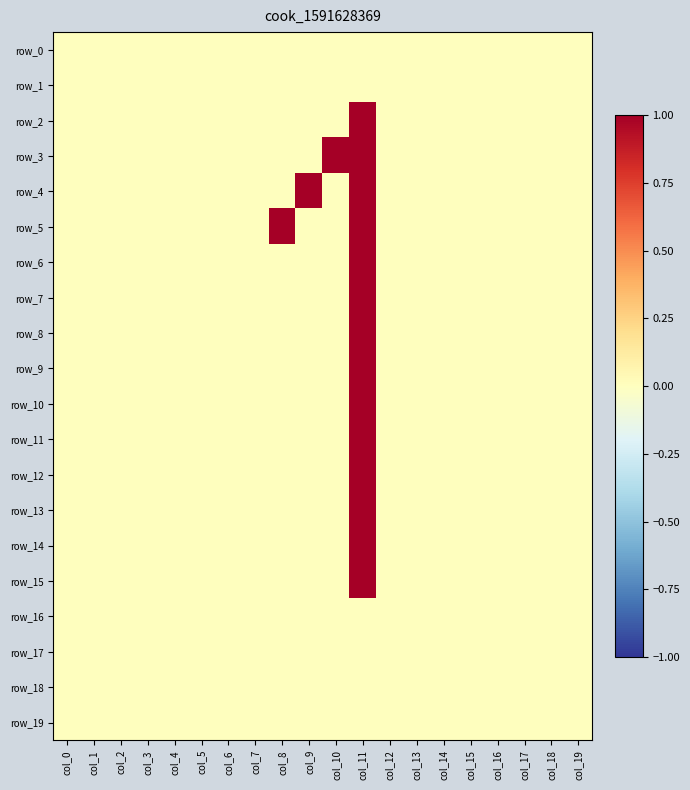

At how many categories does at least one series exceed 0?

4